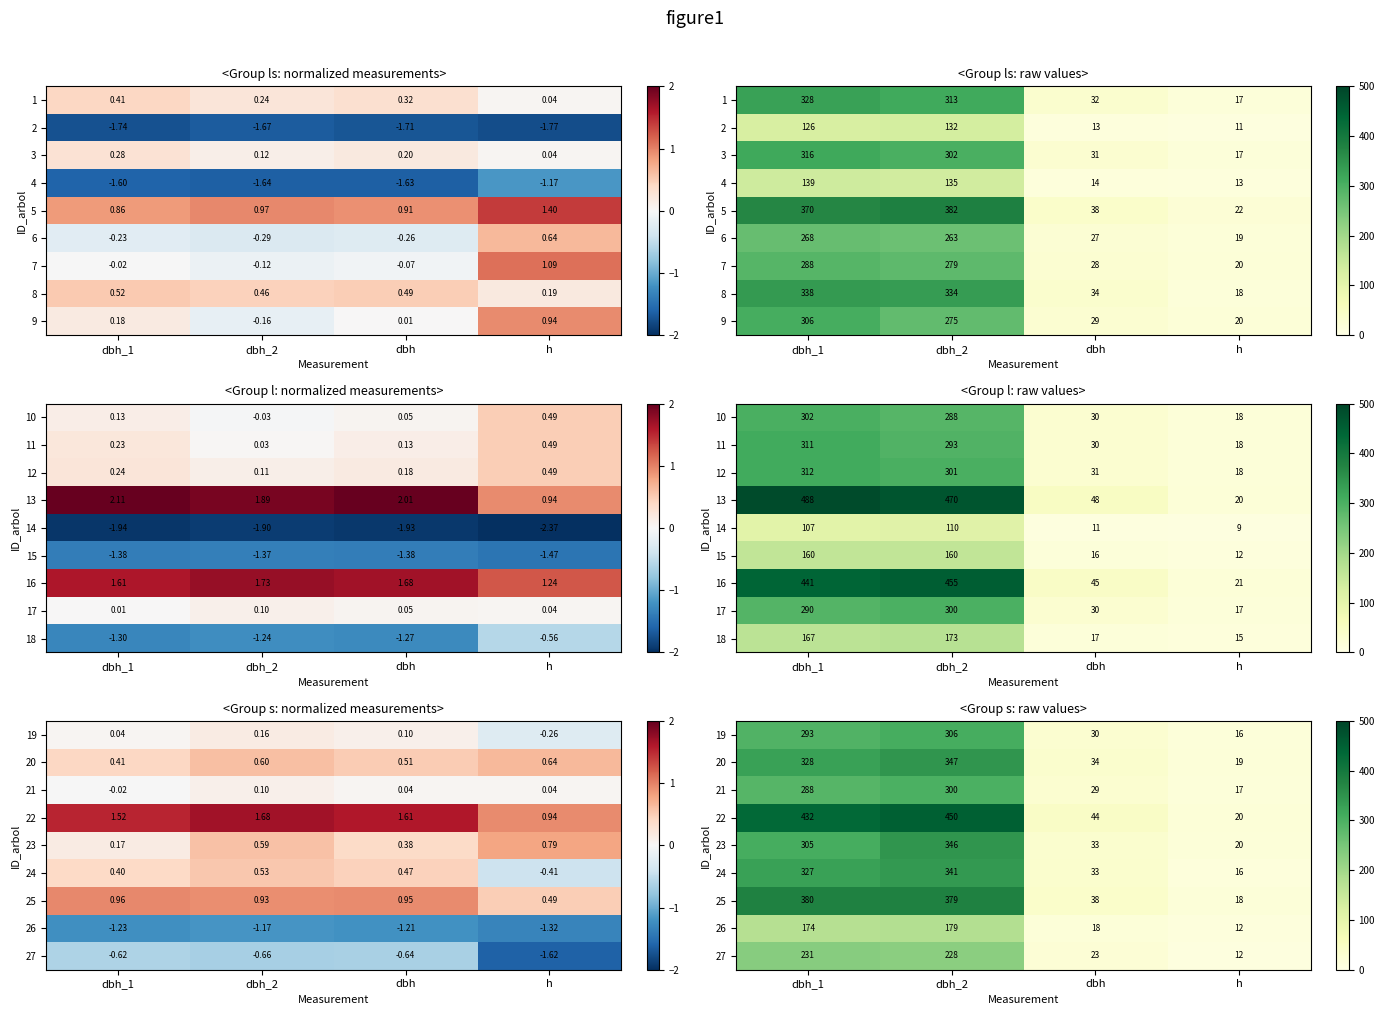

The 23 series shows 305.0 at dbh_1. True or false?

True